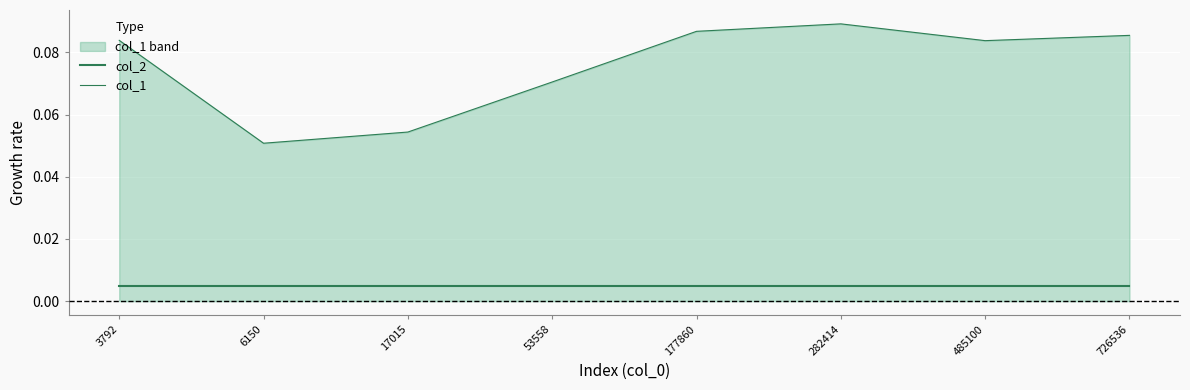

Which label corresponds to the largest value in the chart?

282414